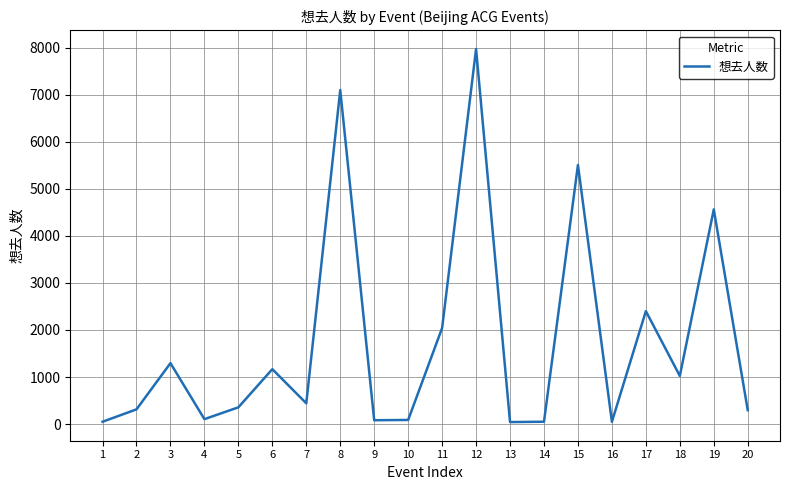

What is the difference between the maximum and minimum values?

7927